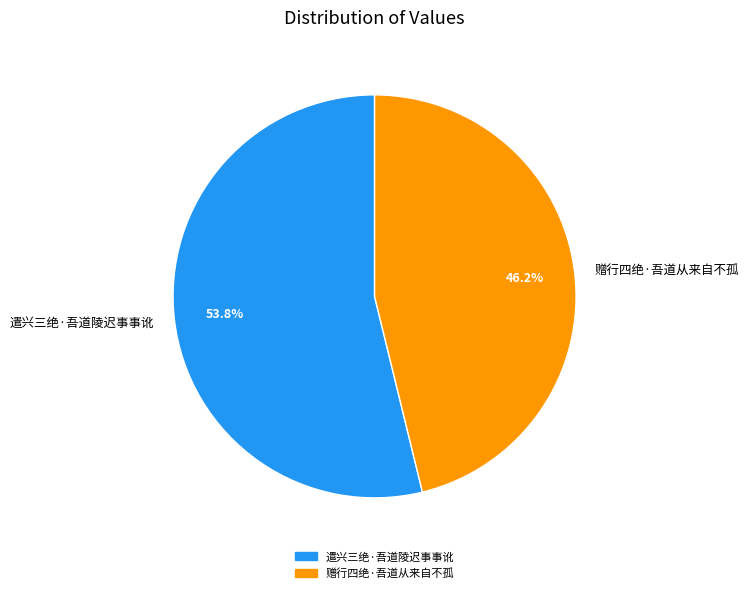

To the nearest percent, what is the average slice percentage?

50%